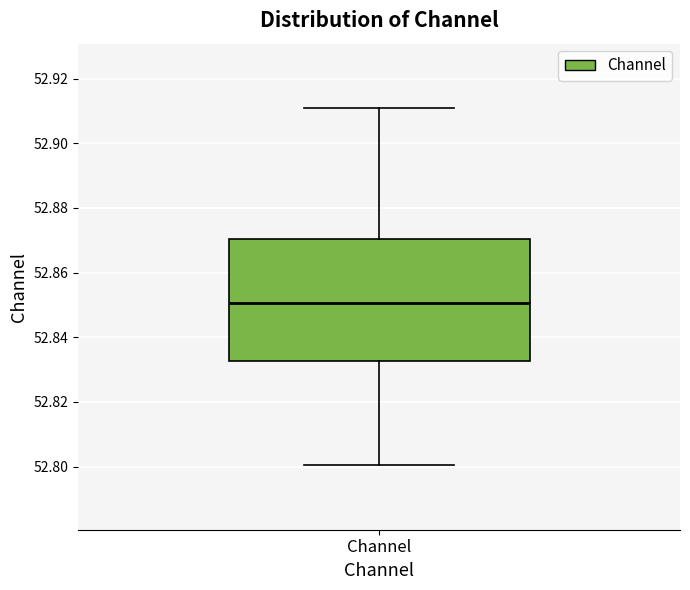

Where does the upper whisker of the box for Channel end on the y-axis? The values are not printed on the chart, so give them approximately, as read against the axis.

52.910